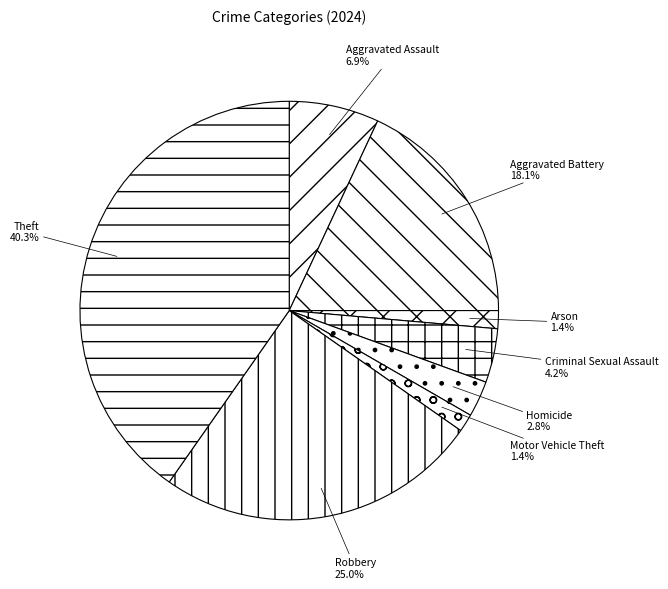

Which slice is the largest?

Theft